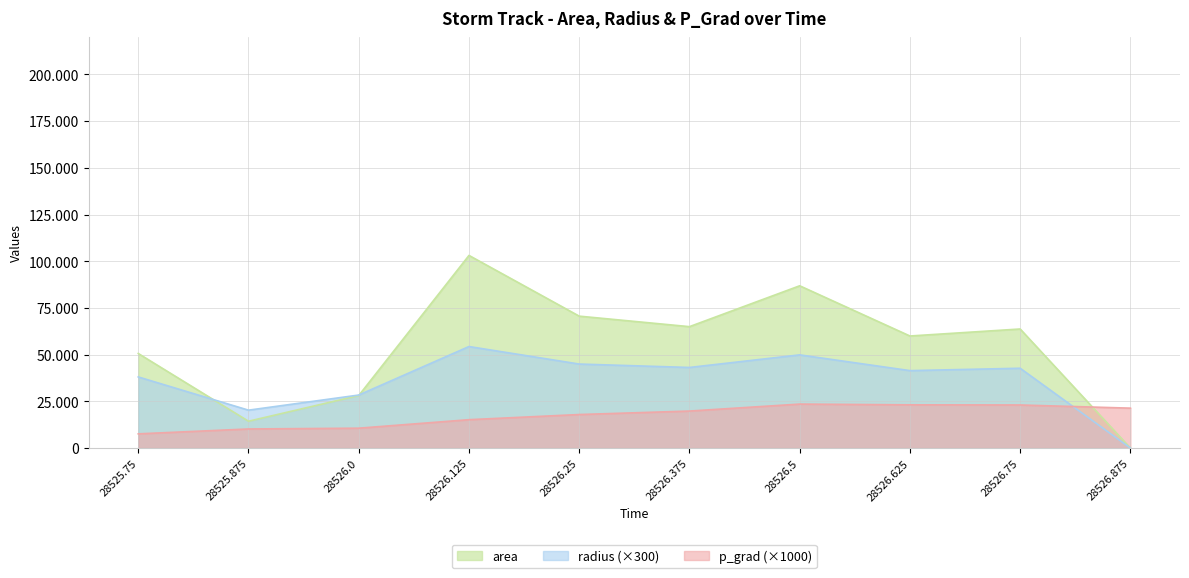

What is the difference between the highest and lowest values at 28526.625?

36845.9